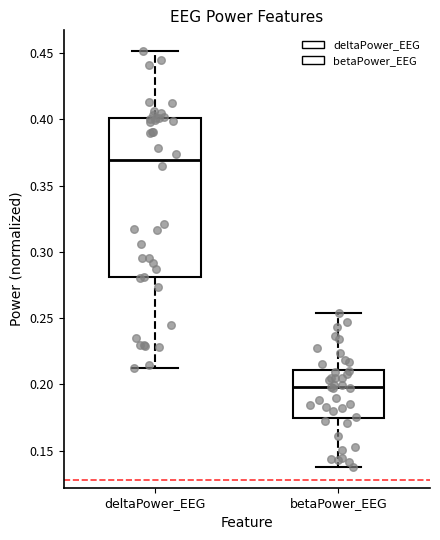

Where is the upper edge of the box for deltaPower_EEG on the y-axis? The values are not printed on the chart, so give them approximately, as read against the axis.

0.400